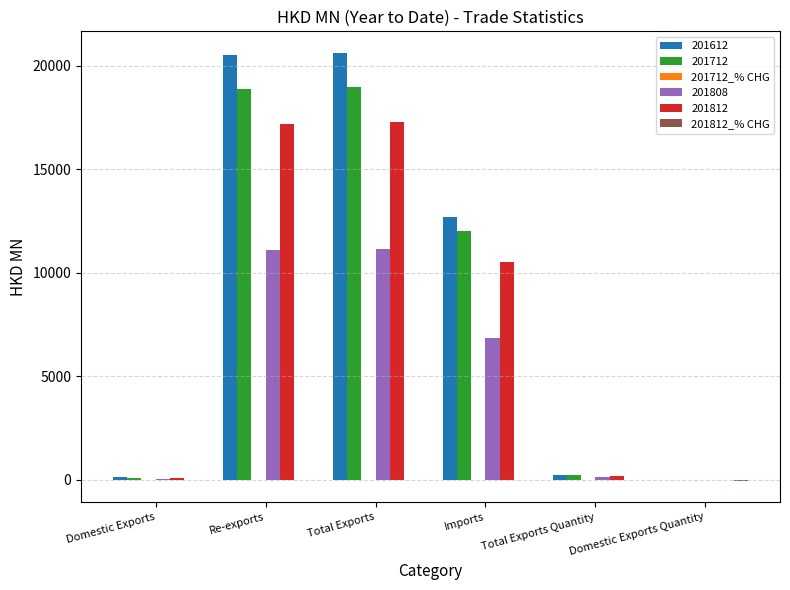

The value of 201612 at Total Exports is 27936.7. True or false?

False